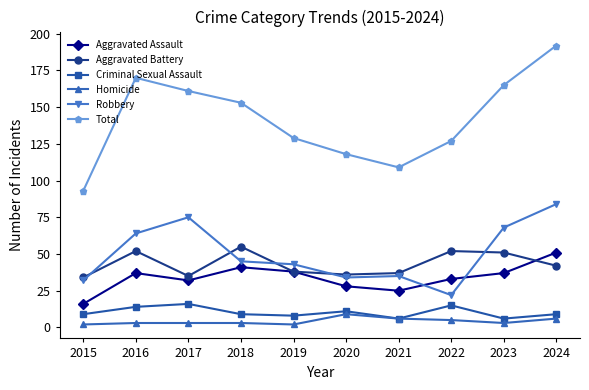

What is the total value across all series at 2021?

218